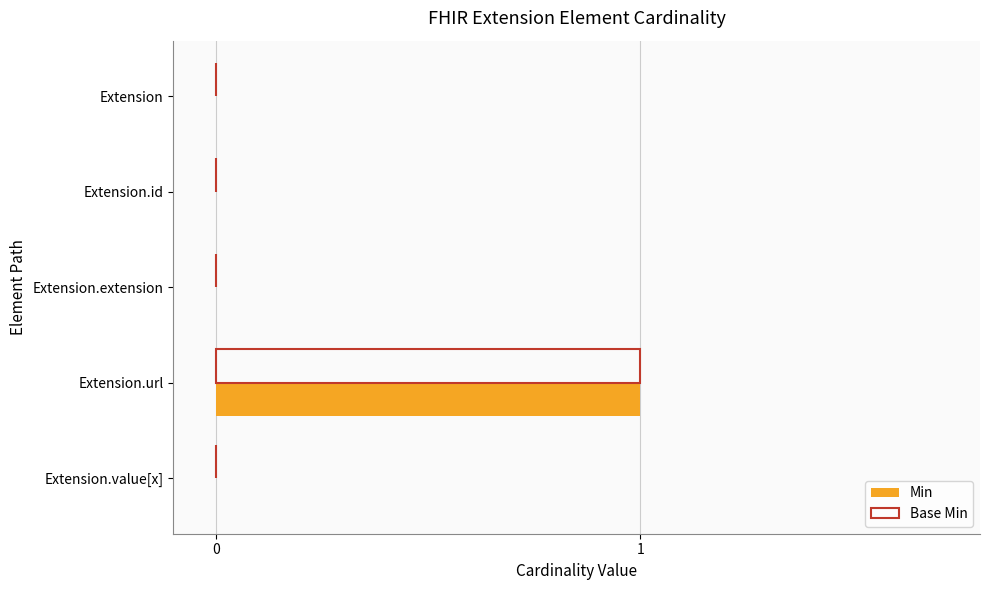

The Base Min series shows -1 at Extension.extension. True or false?

False